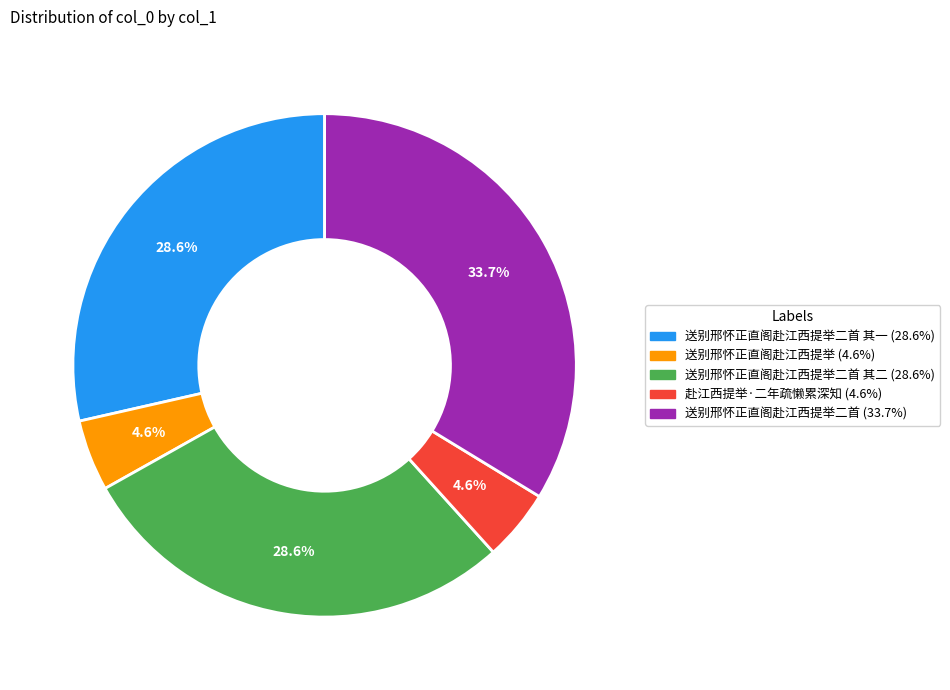

Is there any slice that represents more than half of the pie?

No